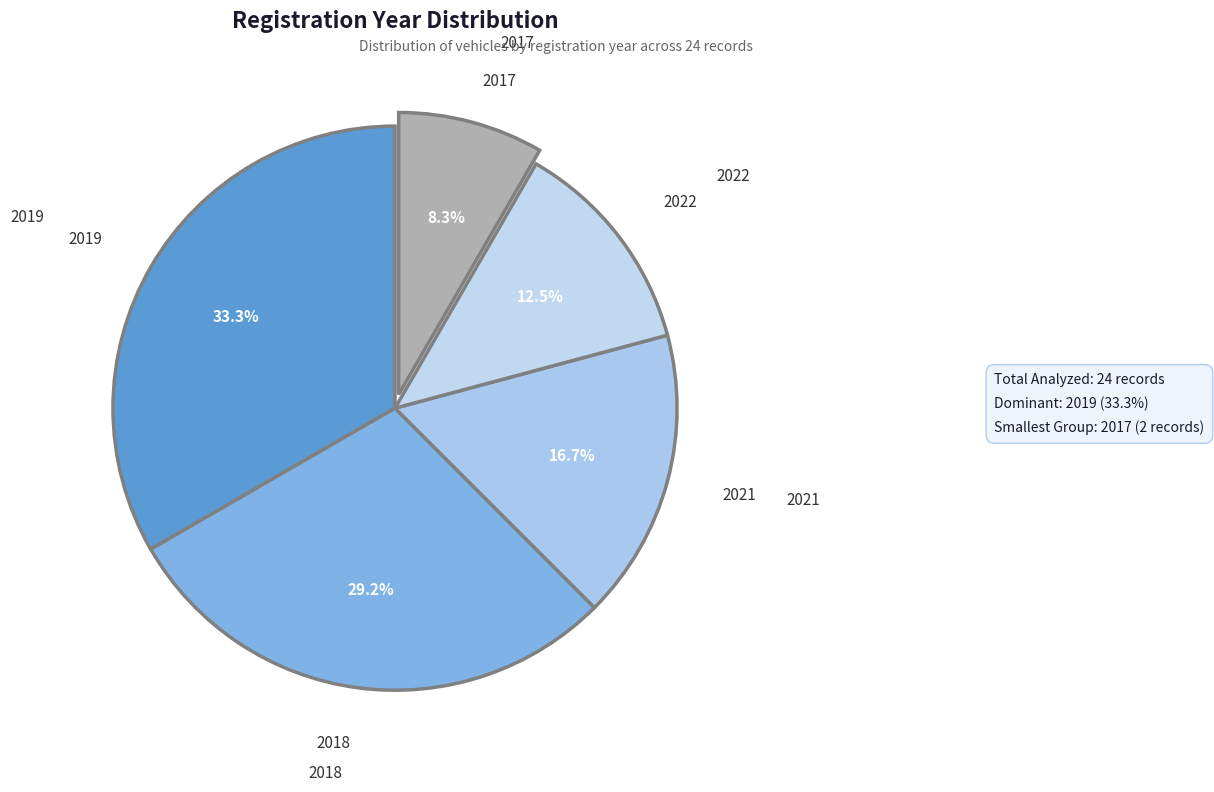

How many segments does this pie chart have?

5